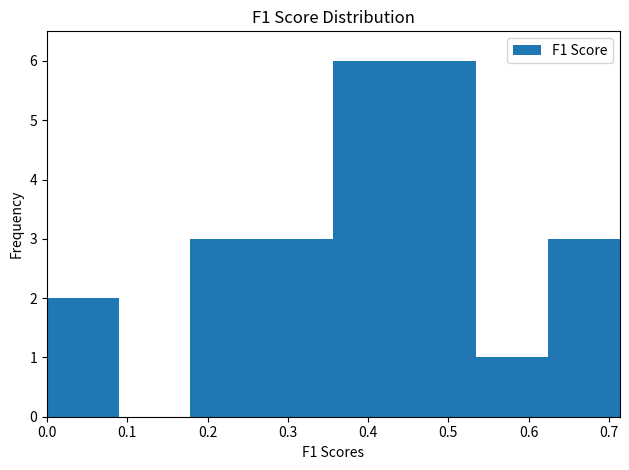

What is the height of the bar covering 0.62 to 0.71 on the x-axis? Neither the bar edges nor the heights are printed on the chart, so give them approximately, as read against the axes.

3